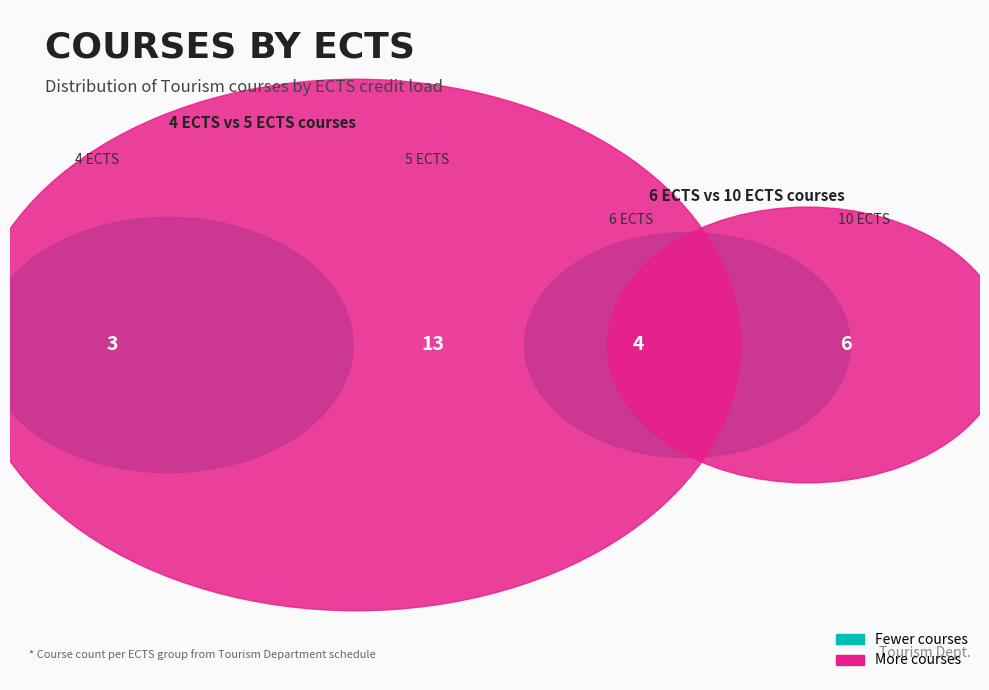

To the nearest percent, what is the average slice percentage?

25%